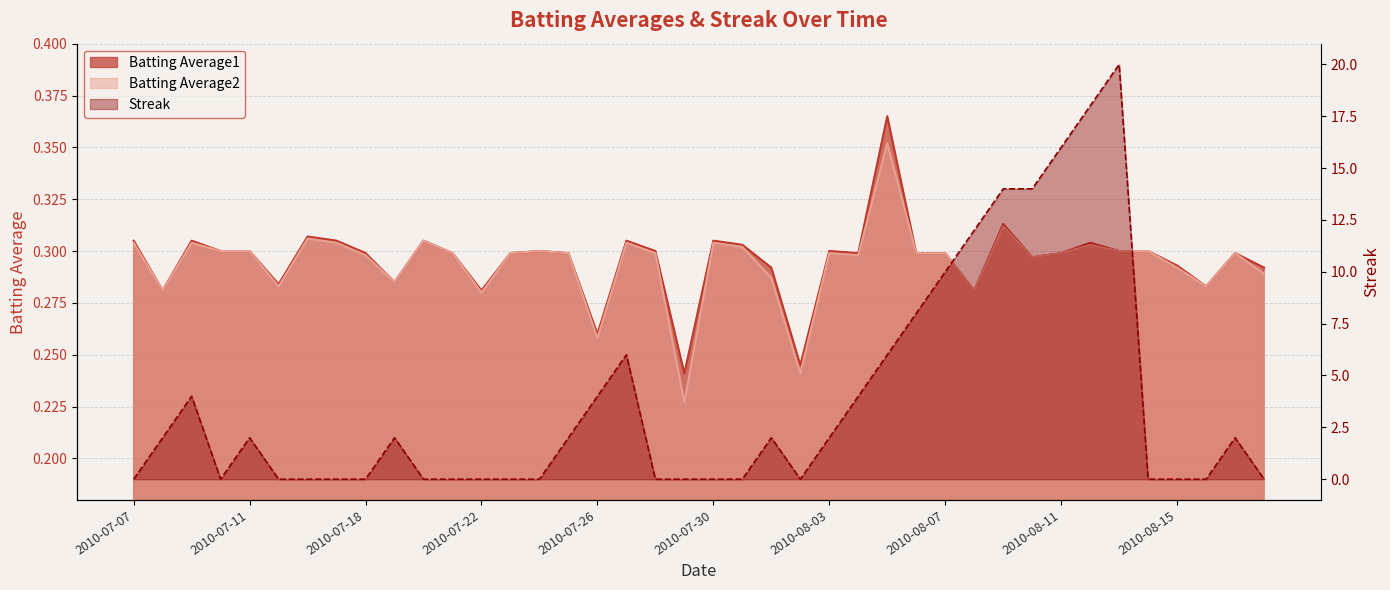

At which label is Batting Average2 closest to 0?

2010-07-29